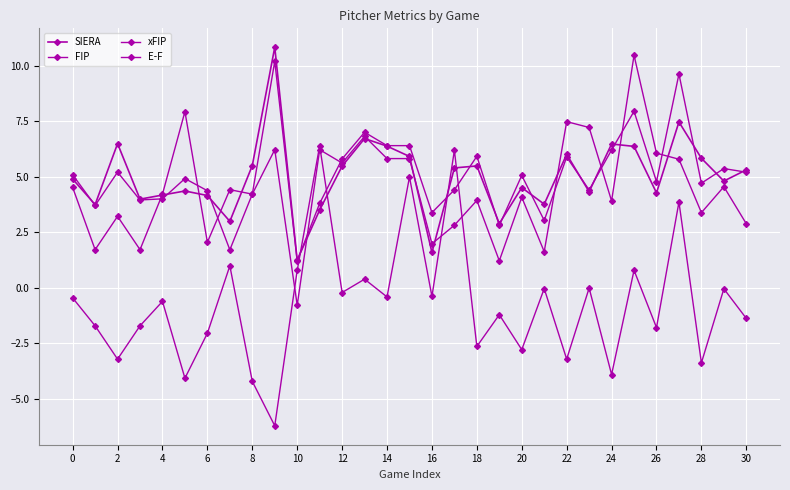

List the series in order of their peak value, lowest first.

E-F, xFIP, FIP, SIERA